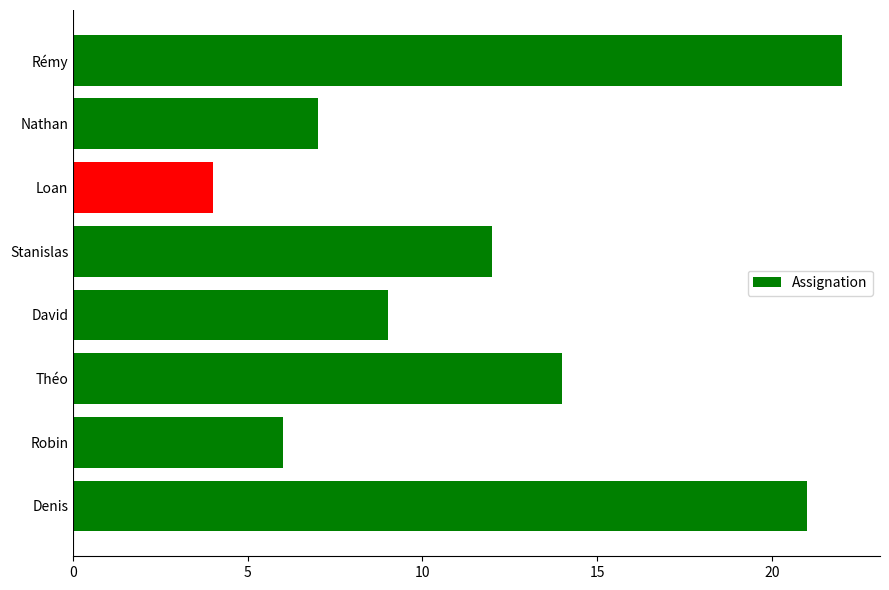

Approximately how many times larger is the value at Loan compared to Robin?

0.7